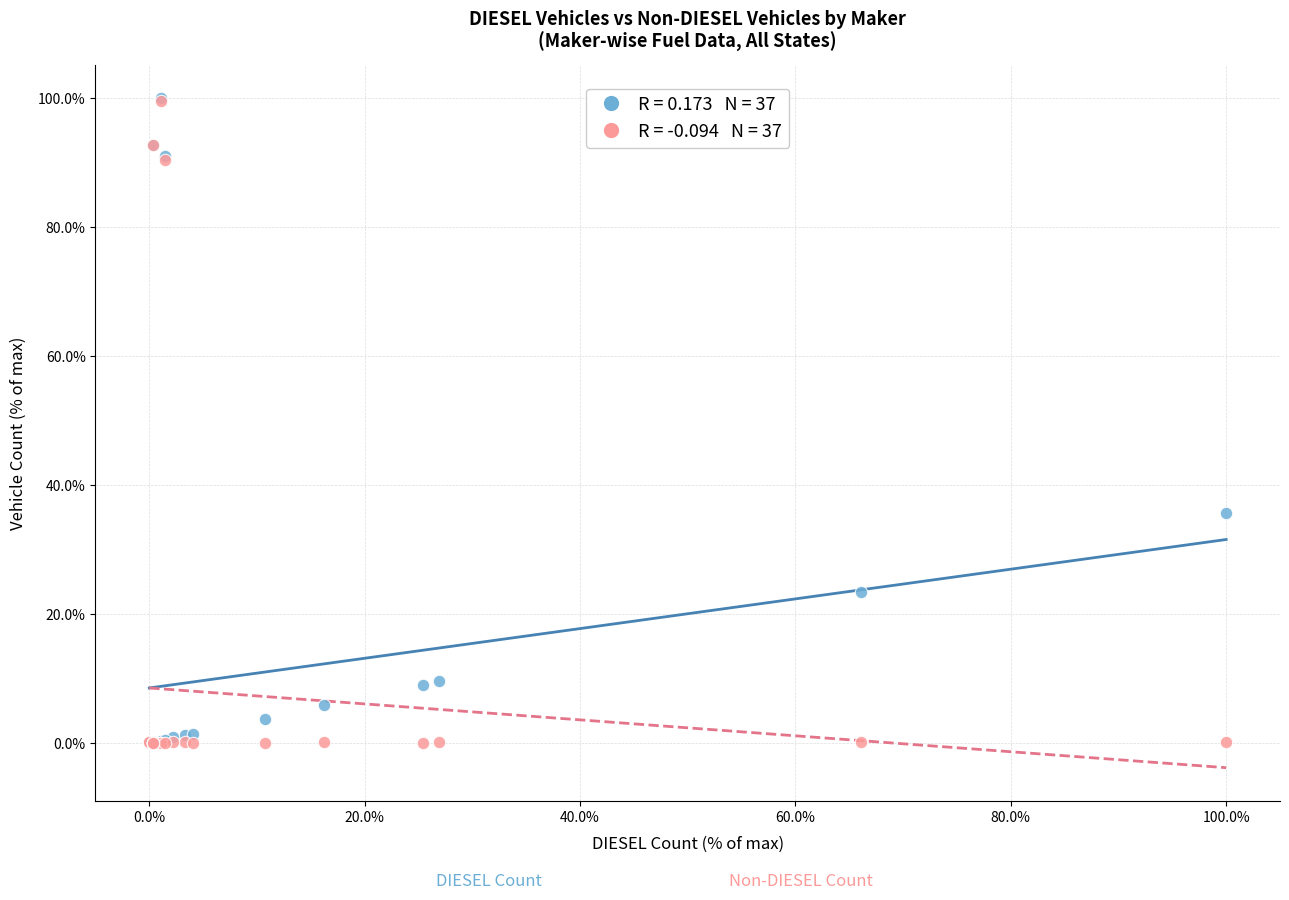

Across all series, what Y value is closest to 50?

35.6